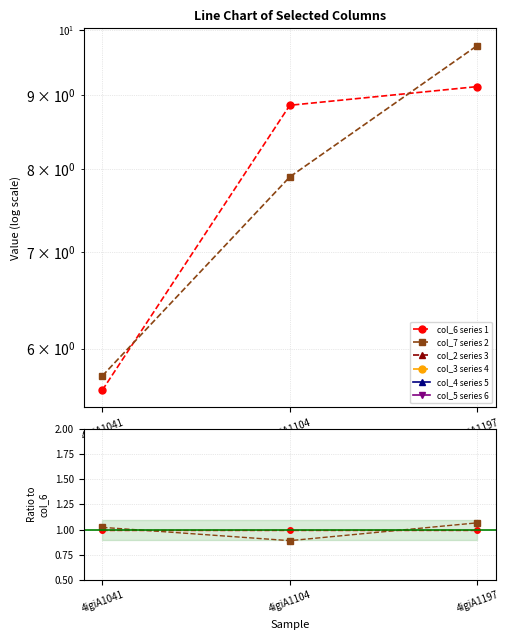

Which category has the lowest value across all series?

4igiA1041